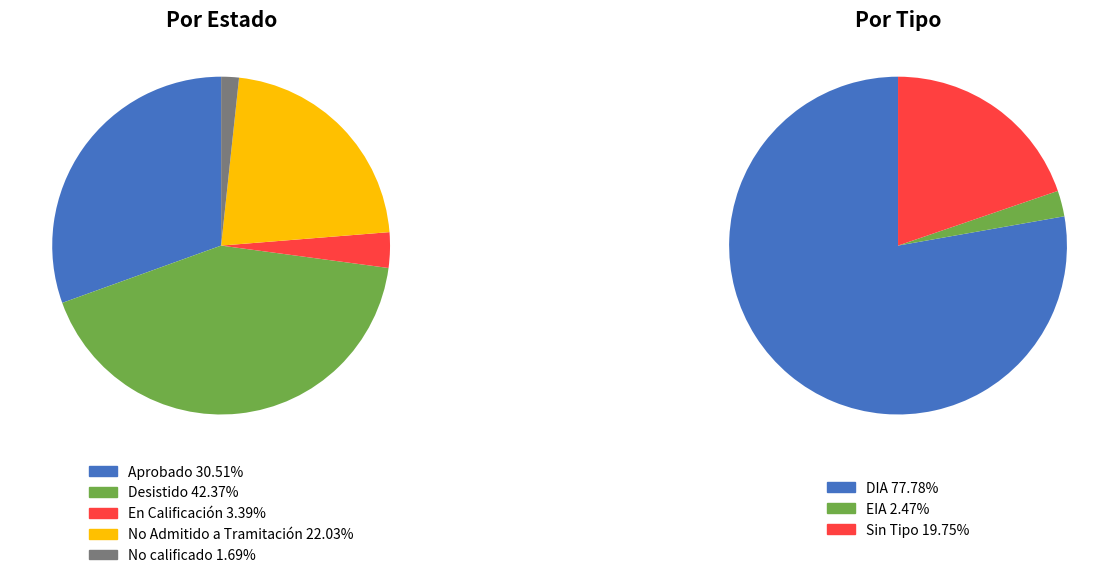

What percentage is NOT represented by Desistido?

57.6%